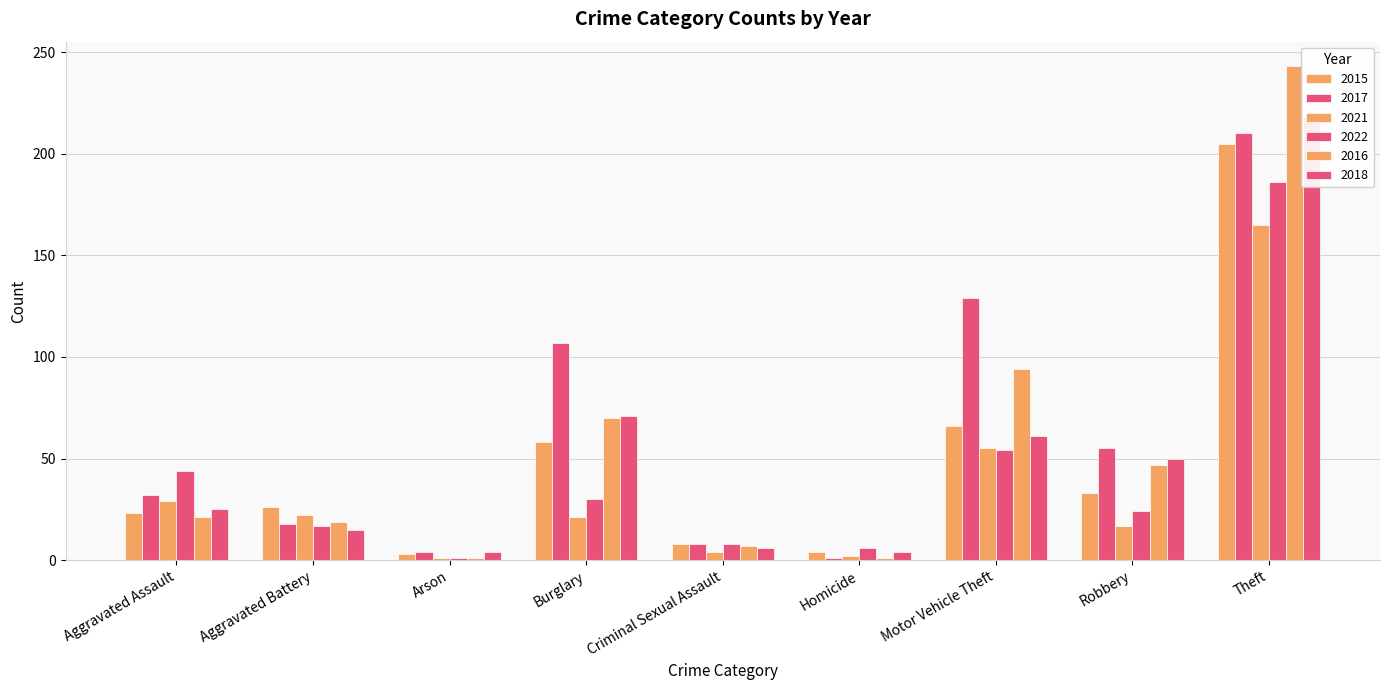

Reading left to right, transcribe all the data shown in this chart.

2015: 23	26	3	58	8	4	66	33	205
2017: 32	18	4	107	8	1	129	55	210
2021: 29	22	1	21	4	2	55	17	165
2022: 44	17	1	30	8	6	54	24	186
2016: 21	19	1	70	7	1	94	47	243
2018: 25	15	4	71	6	4	61	50	218